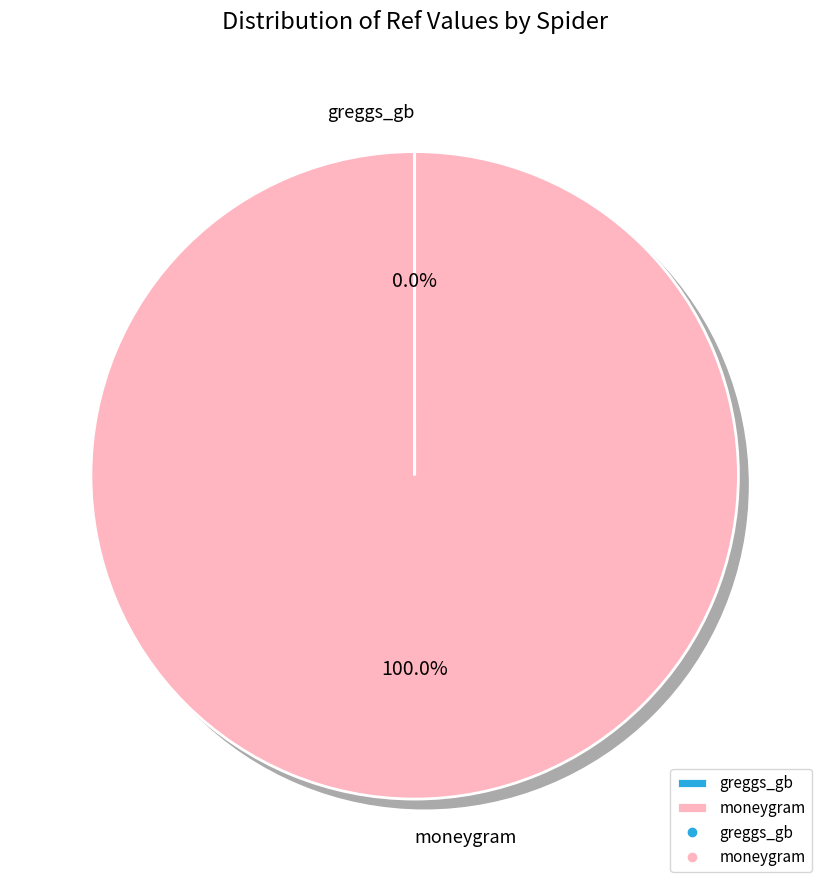

Which slice is the largest?

moneygram